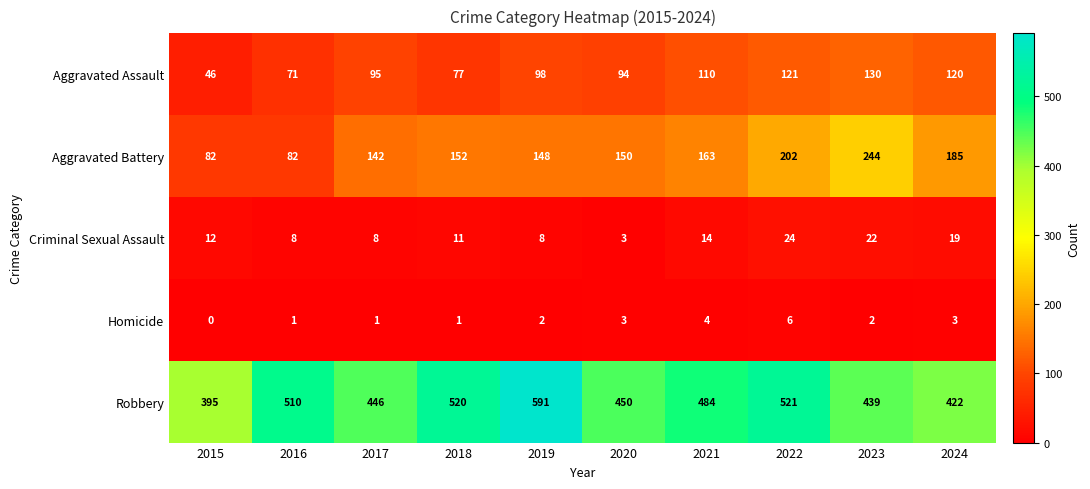

What is the sum of all Aggravated Assault values?

962